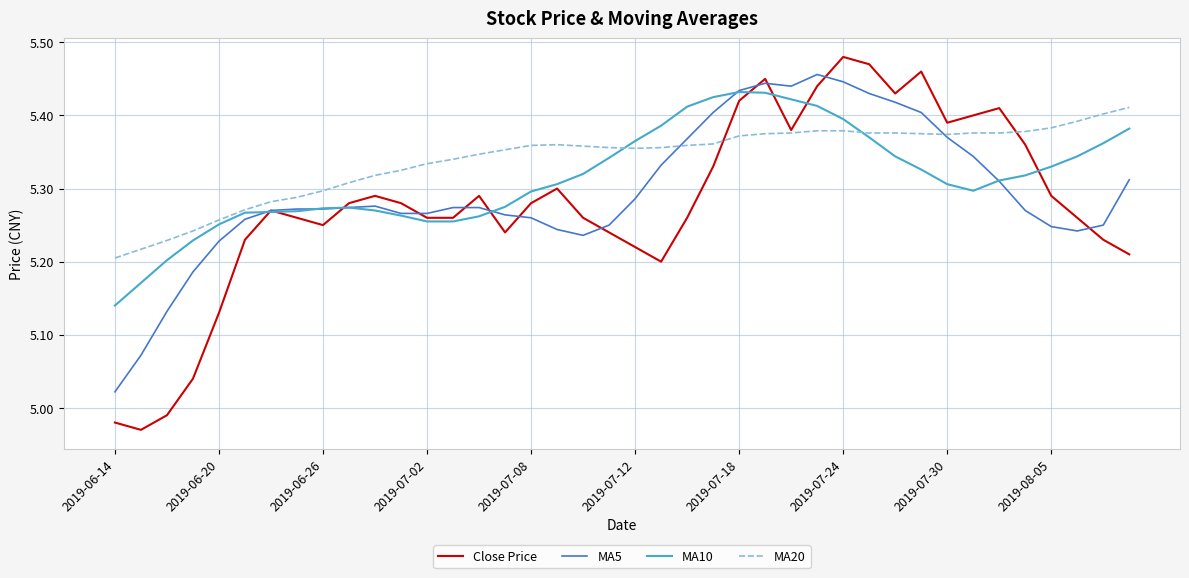

What is the lowest value of the MA5 series?

5.0